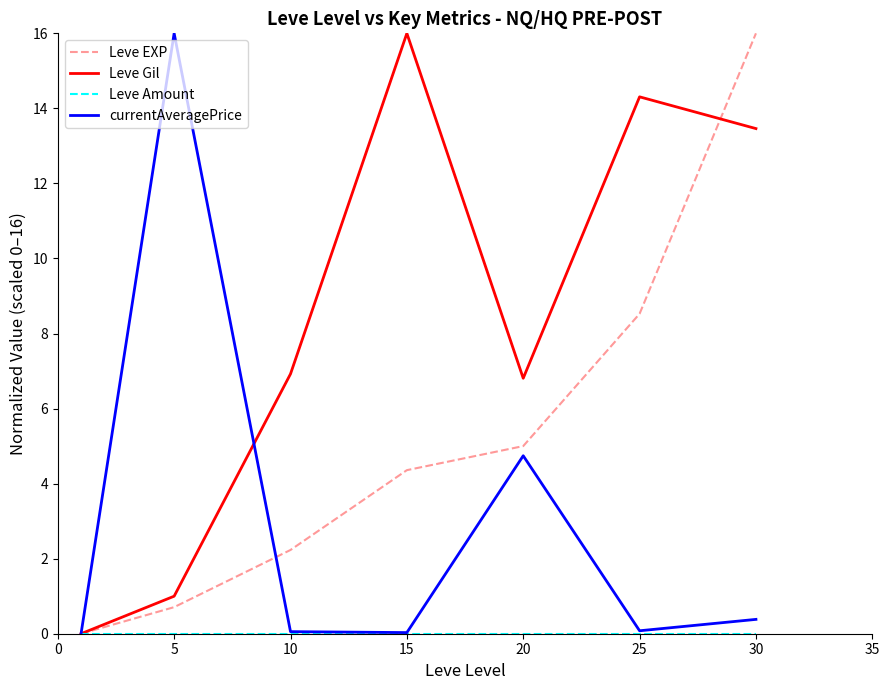

Which series has the largest total across all categories?

Leve Gil